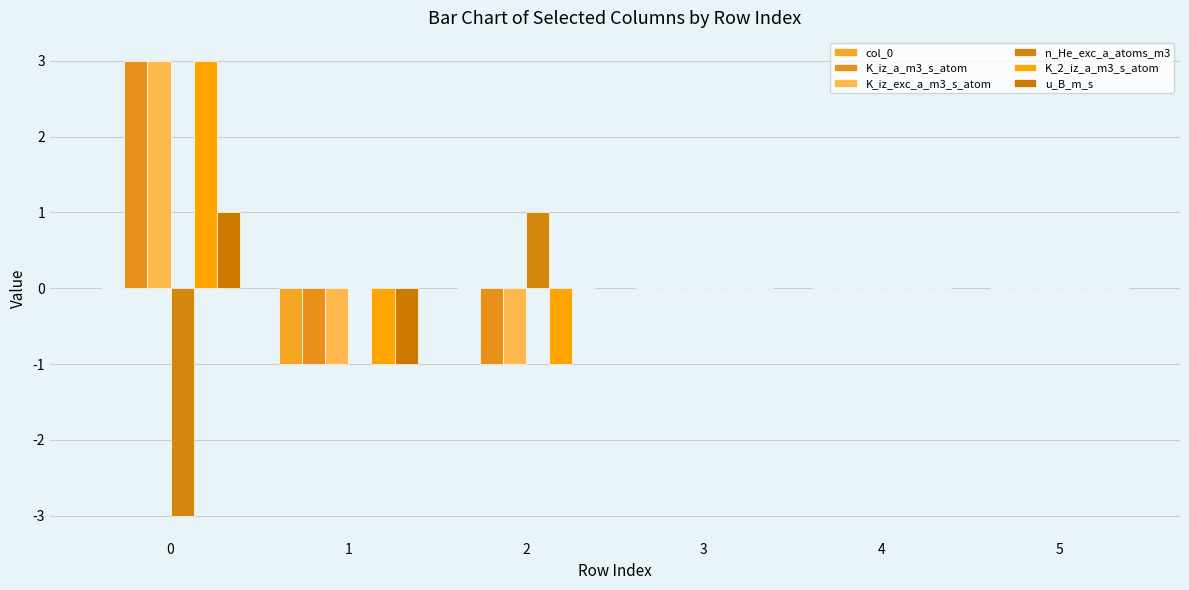

What are all the series names shown in the legend?

col_0, K_iz_a_m3_s_atom, K_iz_exc_a_m3_s_atom, n_He_exc_a_atoms_m3, K_2_iz_a_m3_s_atom, u_B_m_s